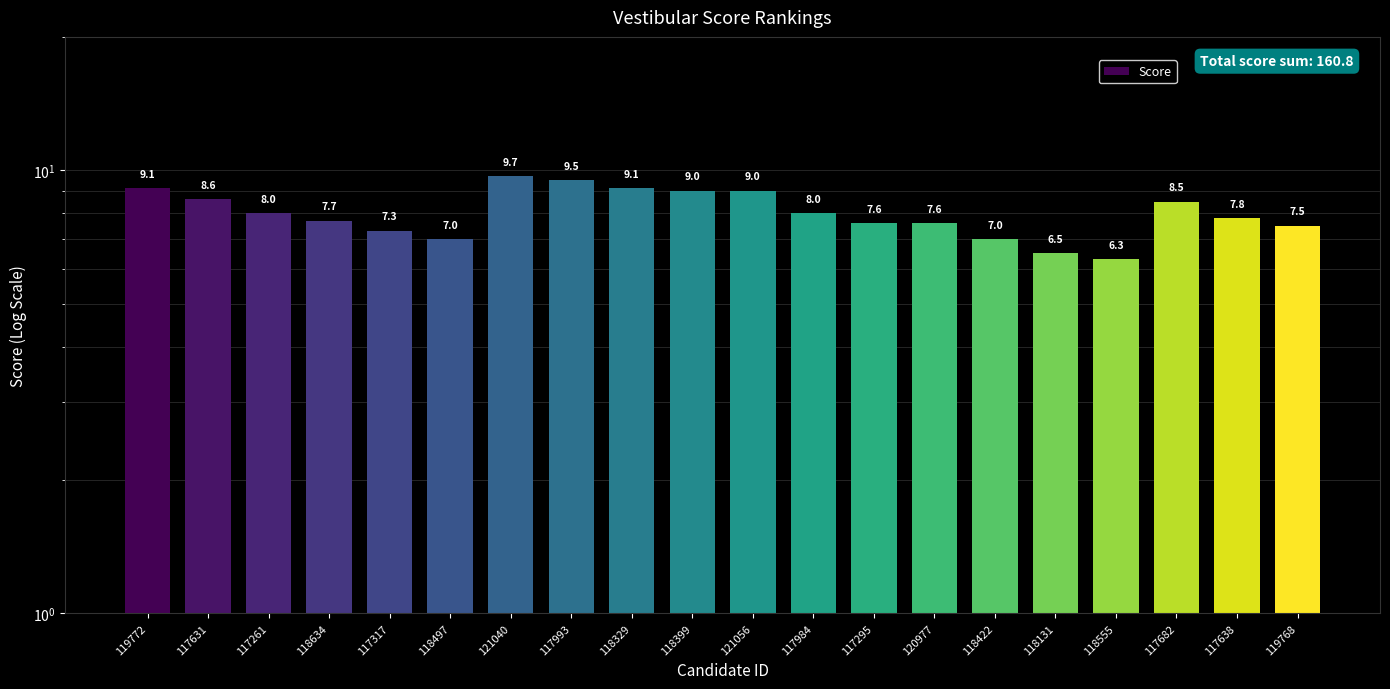

At which label does the data first exceed 8?

119772